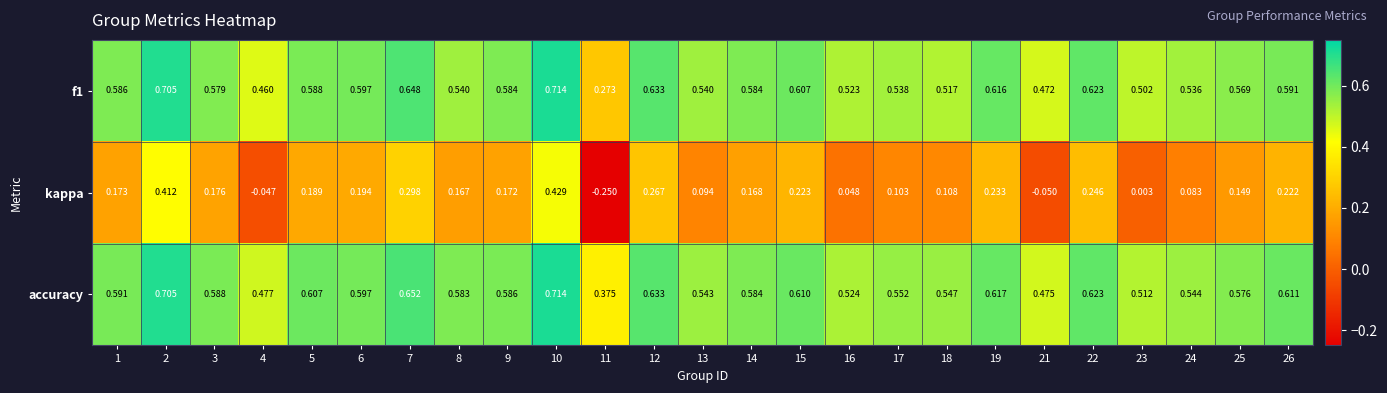

Is the value of kappa at 18 greater than the value of f1 at 21?

No